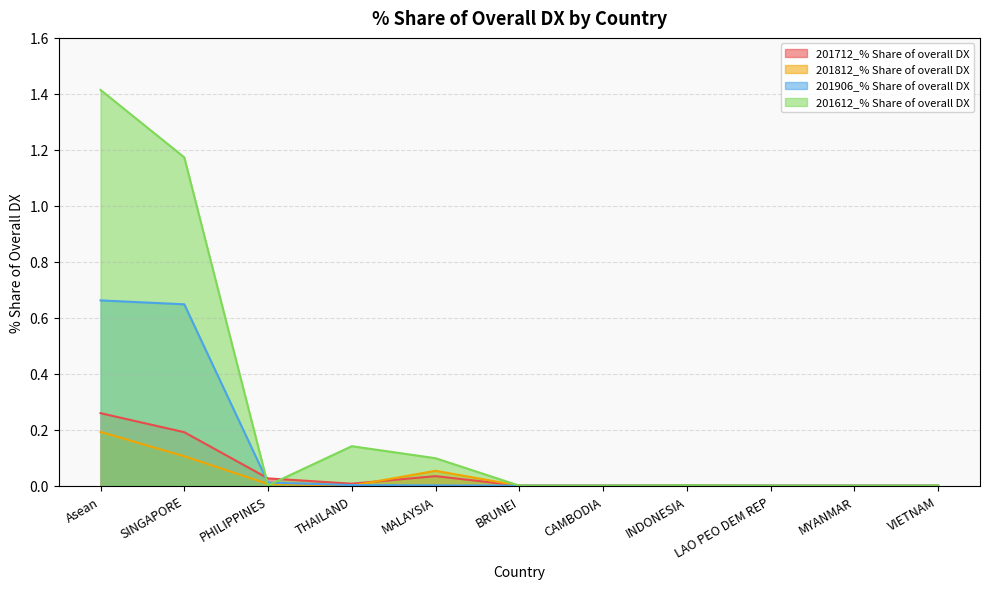

Rank the series at CAMBODIA from lowest to highest value.

201712_% Share of overall DX, 201812_% Share of overall DX, 201906_% Share of overall DX, 201612_% Share of overall DX